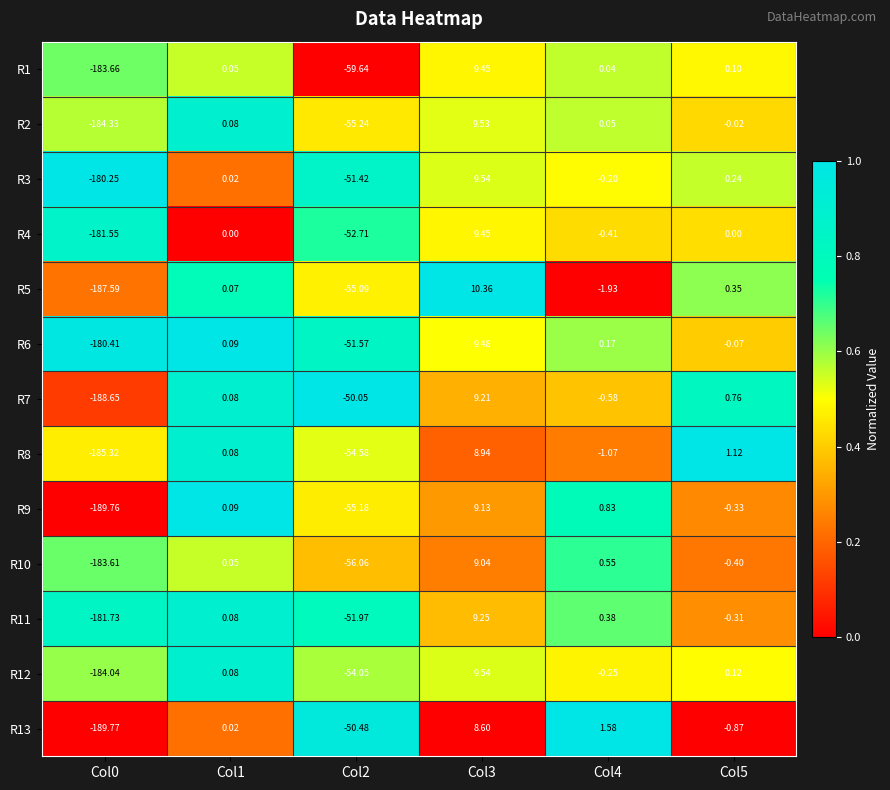

Is the value of R4 at Col2 greater than the value of R8 at Col5?

No